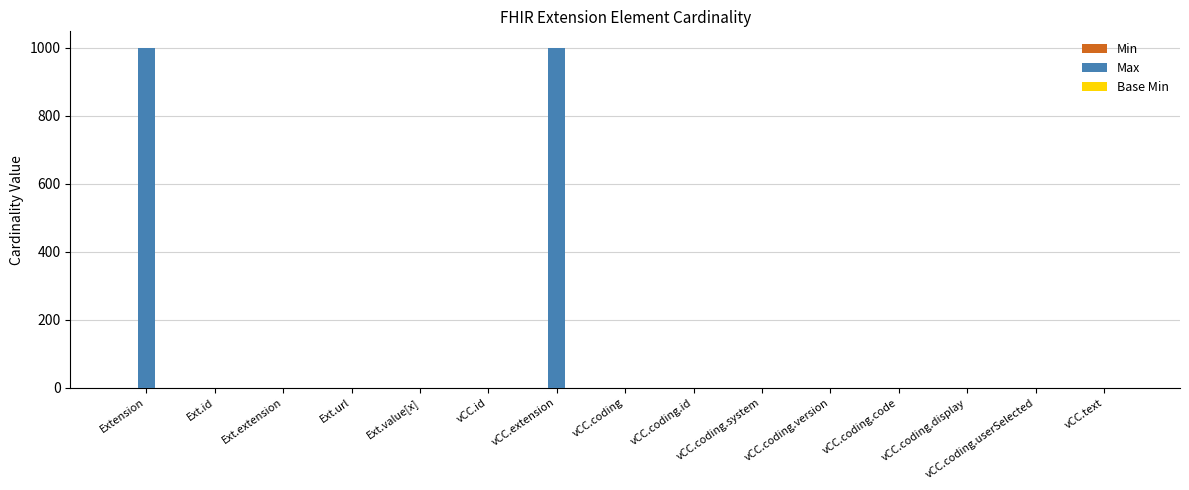

Which series has the largest total across all categories?

Max